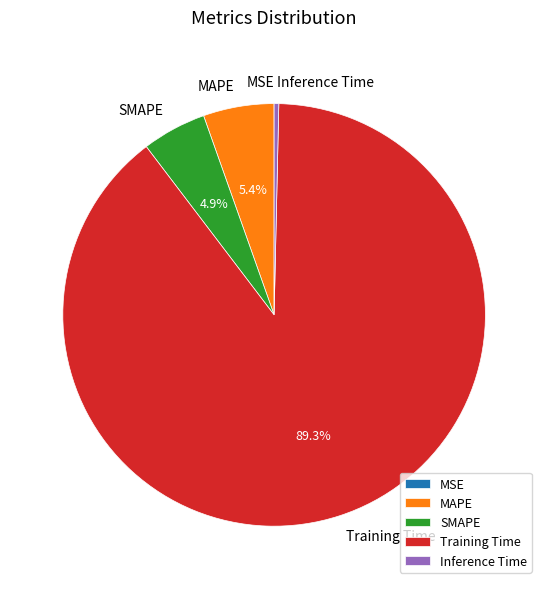

What percentage is the Training Time slice, to the nearest percent?

89%